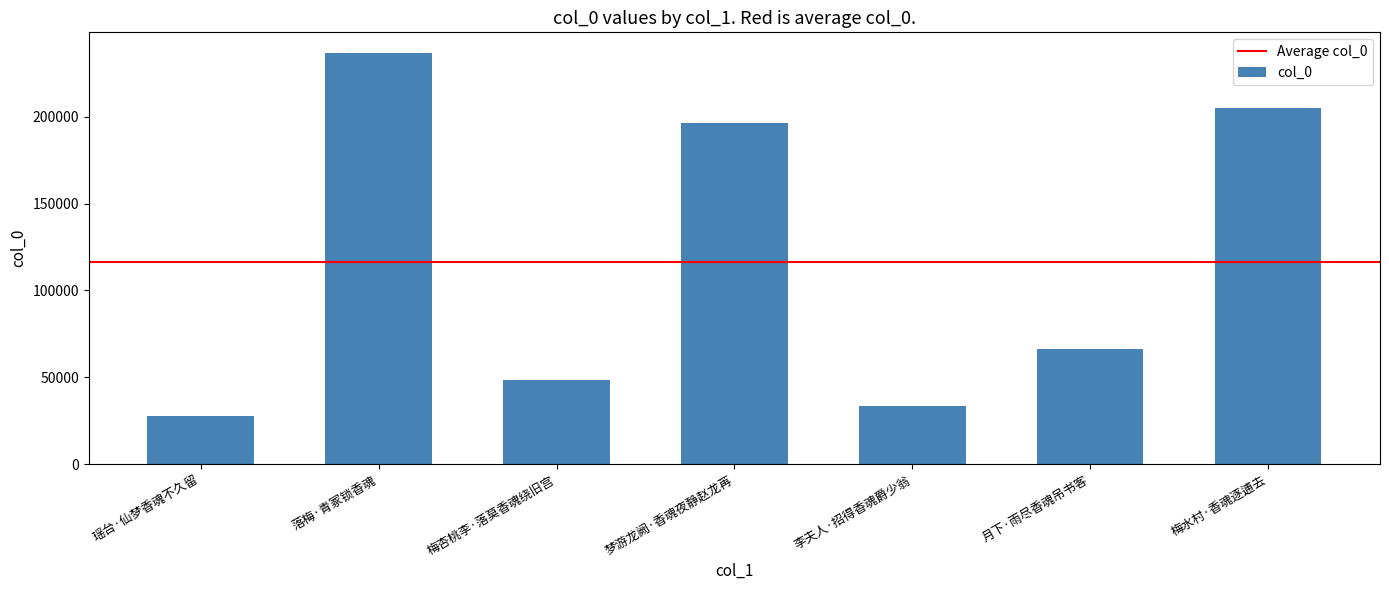

Reading left to right, extract all data points from this chart.

瑶台·仙梦香魂不久留=27519	落梅·青冢锁香魂=236713	梅杏桃李·落莫香魂绕旧宫=48628	梦游龙阙·香魂夜静赵龙苒=196523	李夫人·招得香魂爵少翁=33215	月下·雨尽香魂吊书客=66116	梅水村·香魂逐逋去=204833